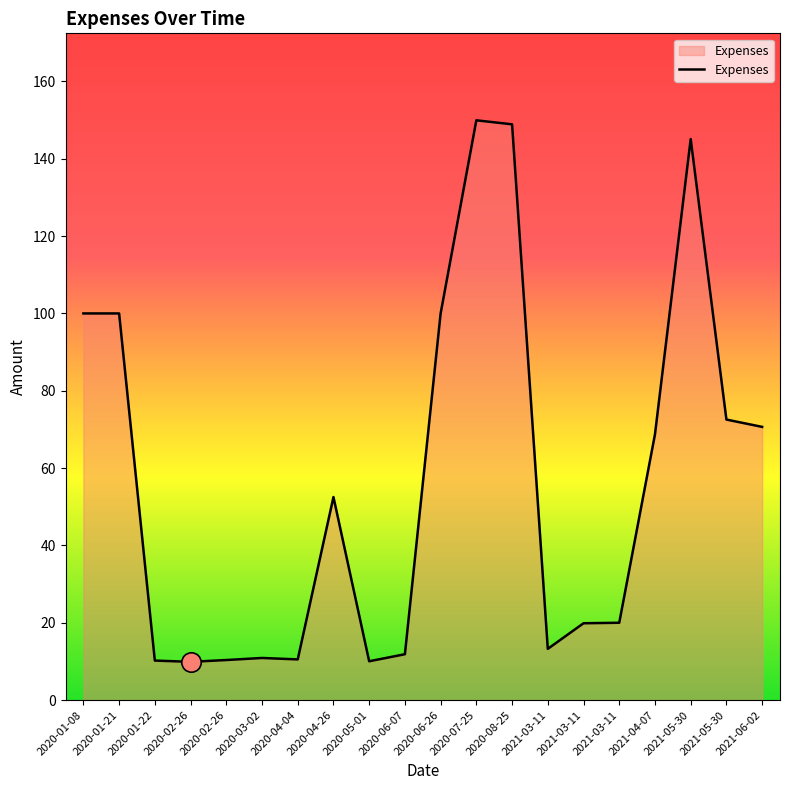

At which category does the data reach its first local peak?

2020-03-02